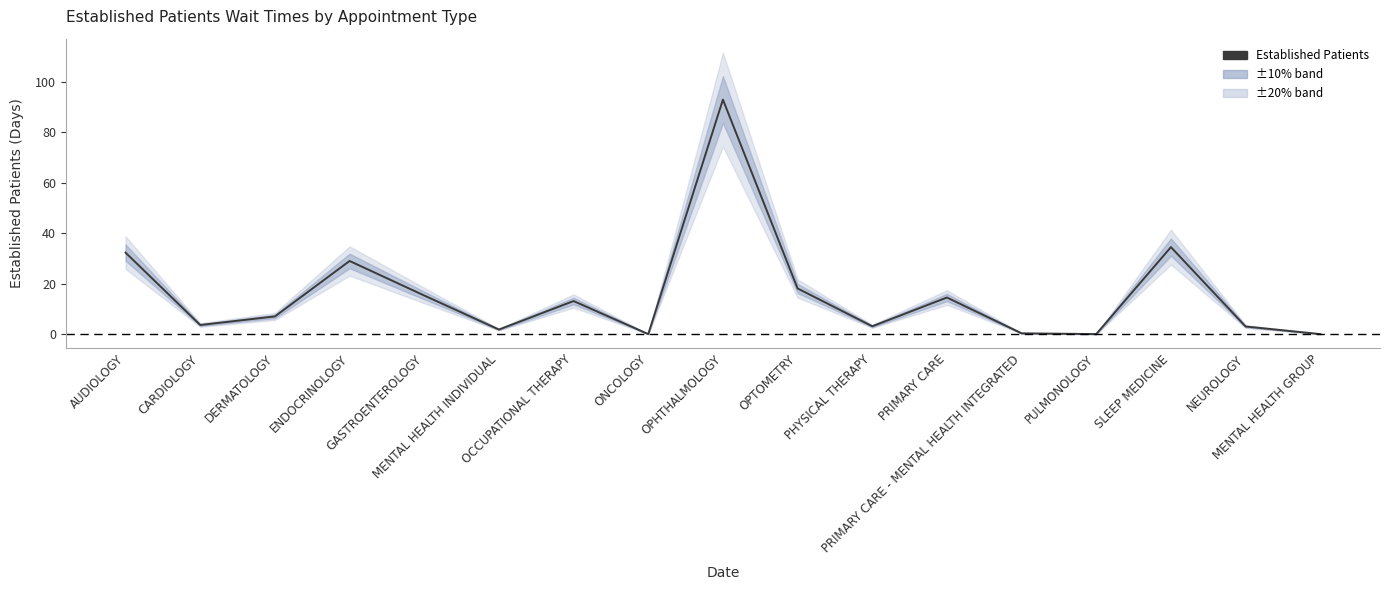

What is the difference between the values at CARDIOLOGY and OCCUPATIONAL THERAPY?

9.5